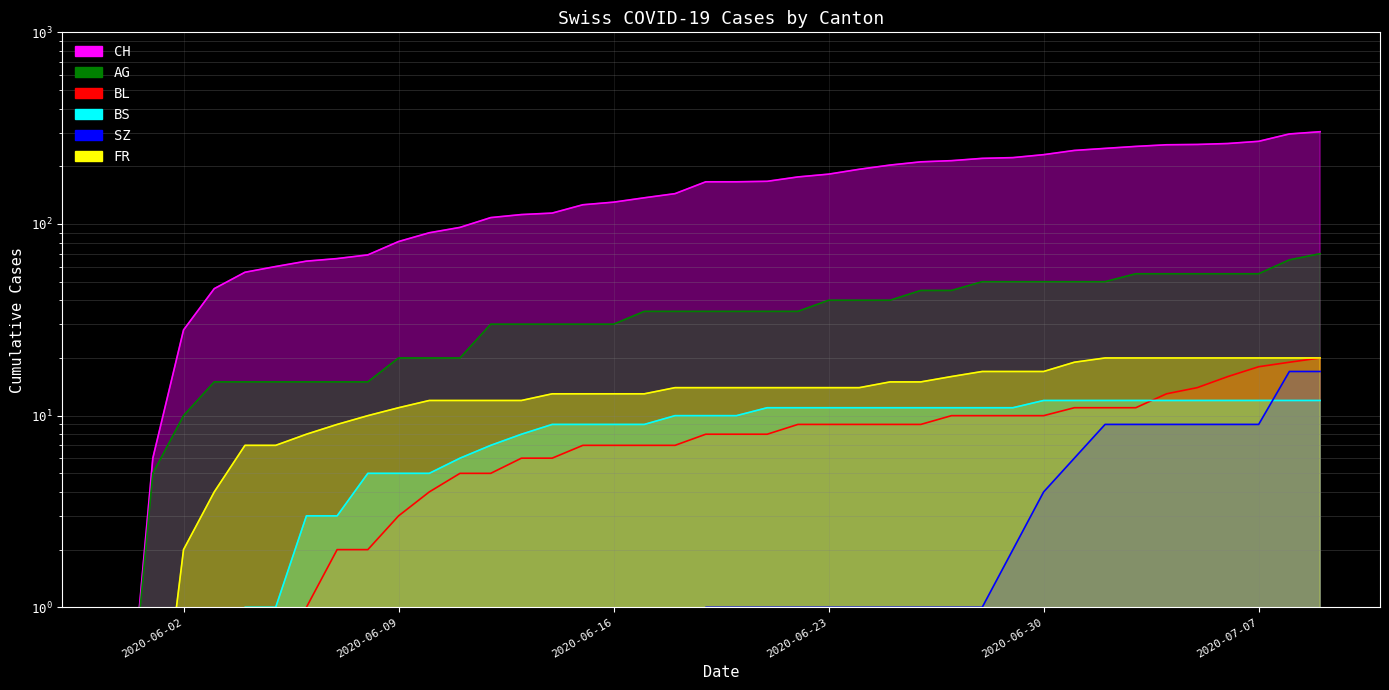

What is the difference between the maximum and minimum values in the BS series?

11.9